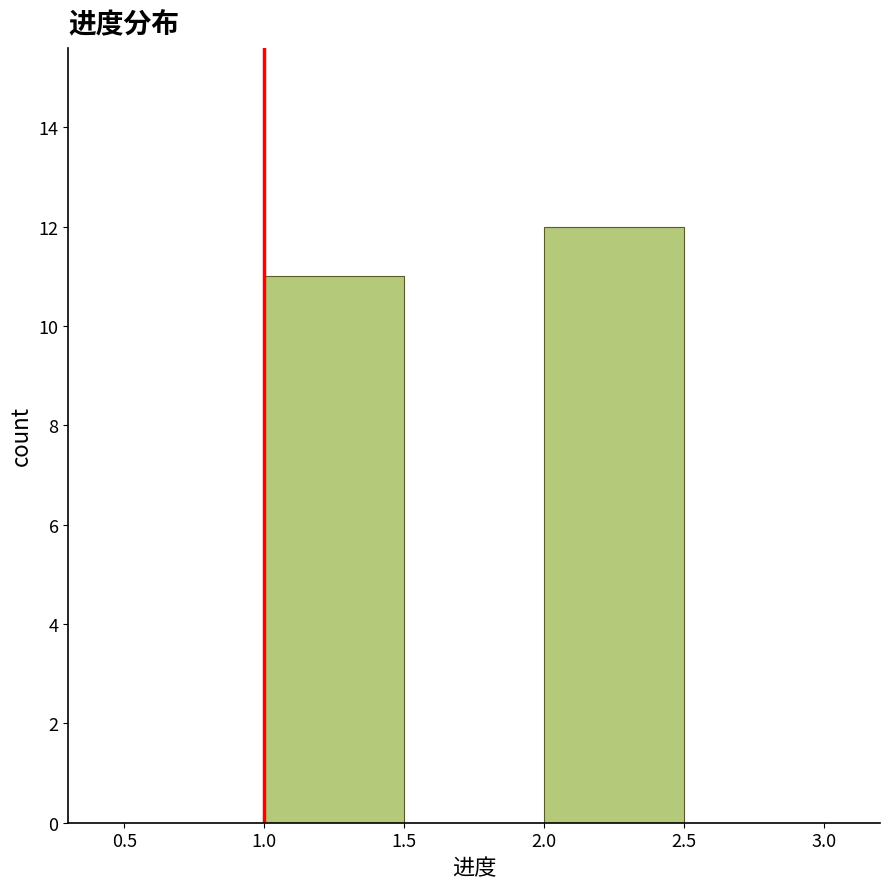

Over which range of the x-axis is the bar tallest?

2.0 to 2.5